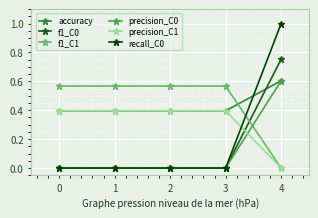

At which category is the sum across all series the highest?

4